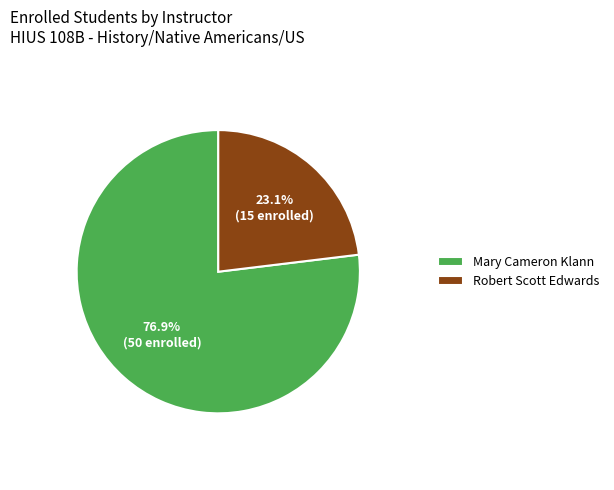

How much of the chart is everything except Mary Cameron Klann?

23.1%